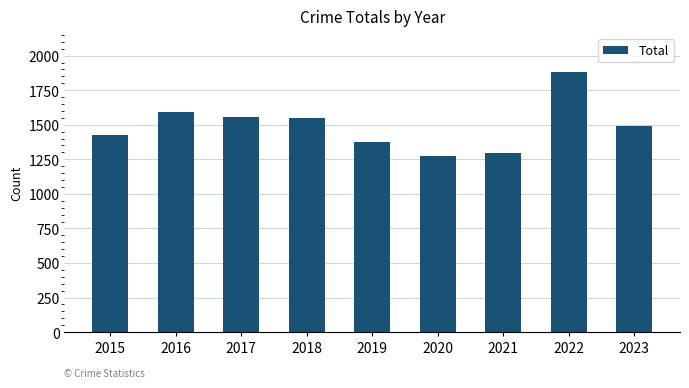

The value at 2022 is 429. True or false?

False